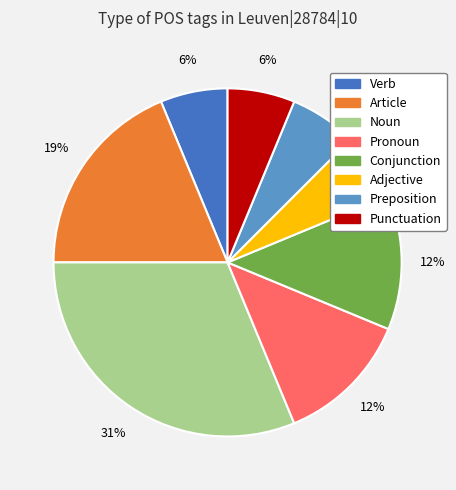

Is there a majority slice in this chart?

No